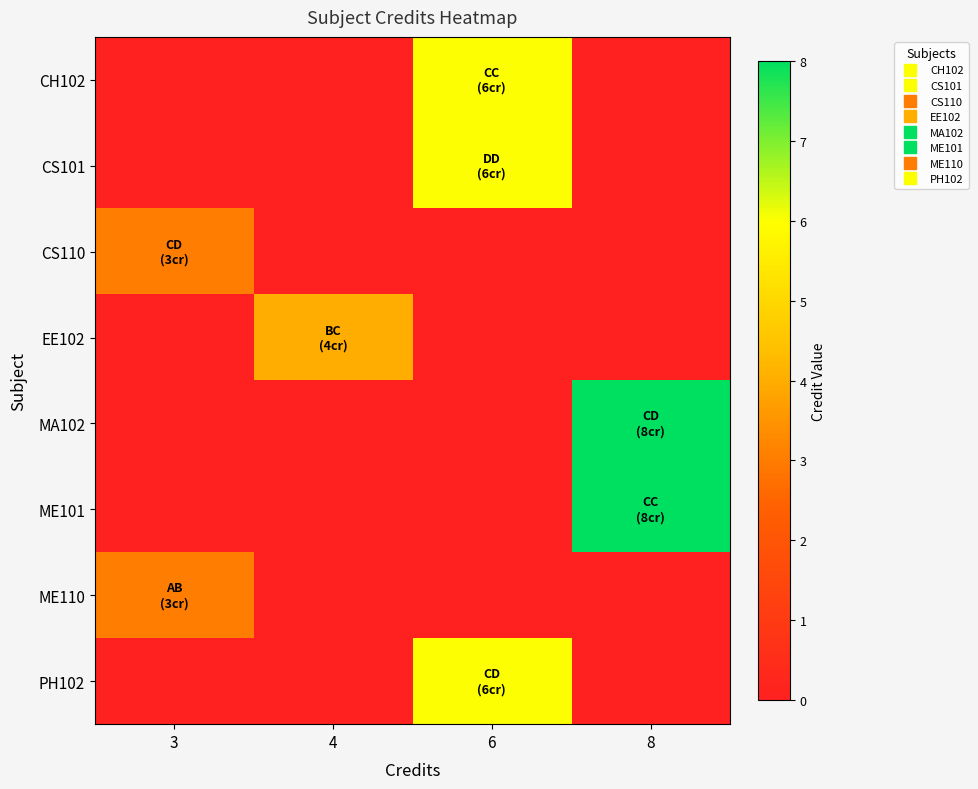

Rank the series by their maximum value, from lowest to highest.

row_2, row_6, row_3, row_0, row_1, row_7, row_4, row_5